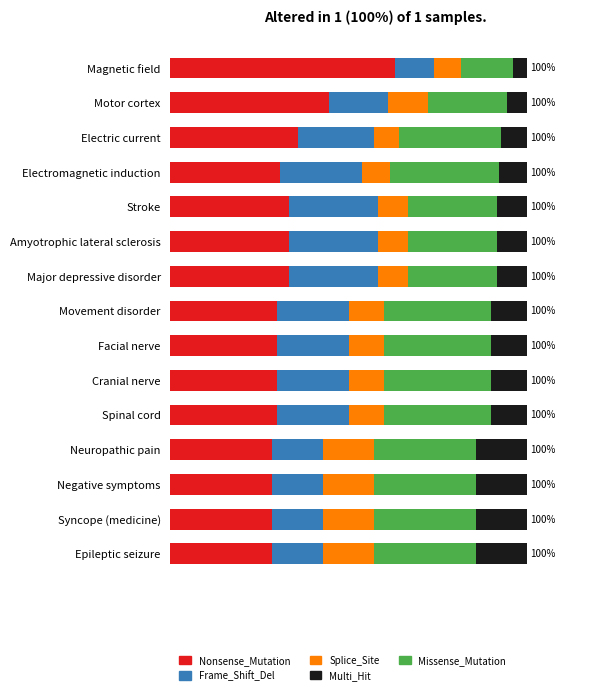

Which series has the largest range (max minus min)?

Nonsense_Mutation